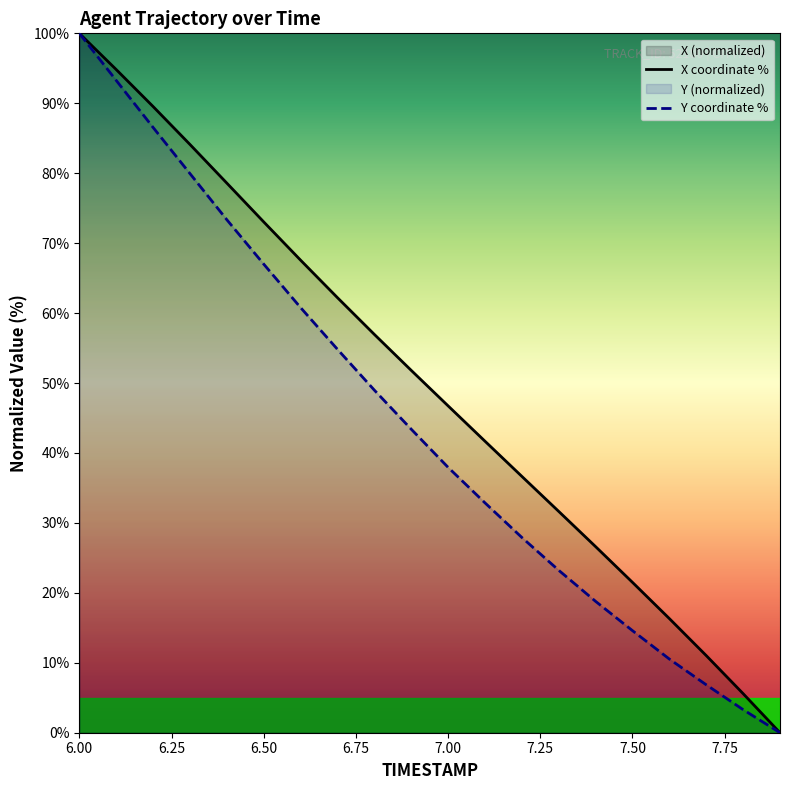

List the series in order of their overall mean, lowest first.

Y coordinate %, X coordinate %